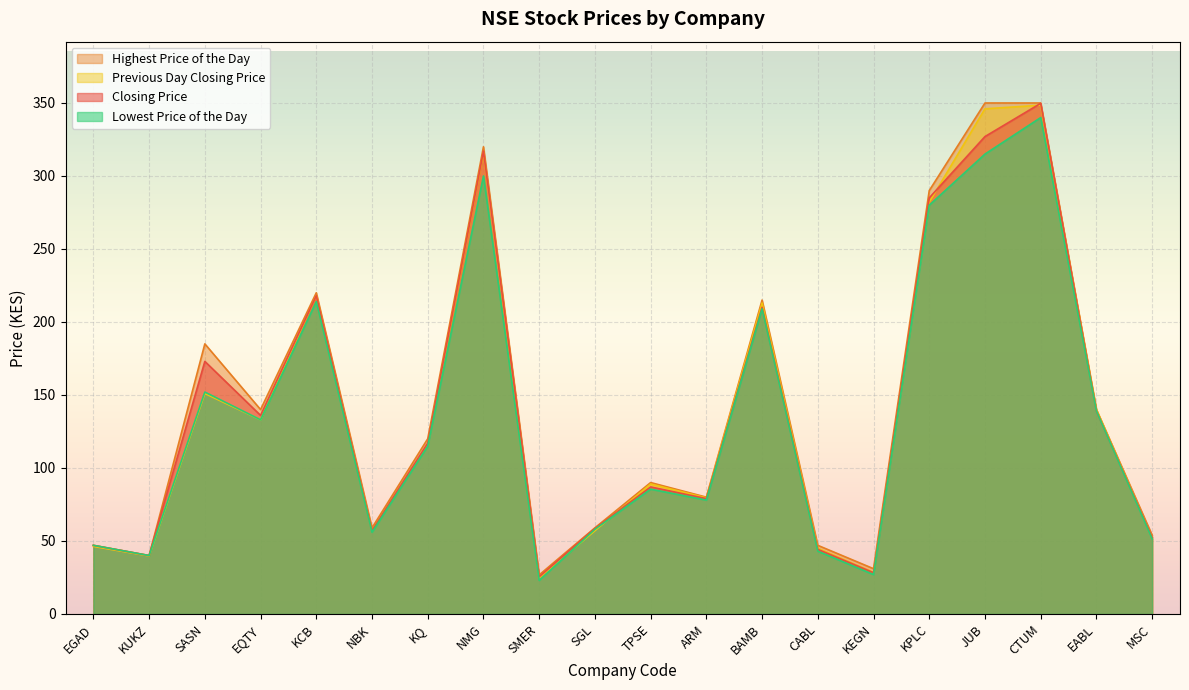

What is the spread (max minus min) of values at CABL?

4.0